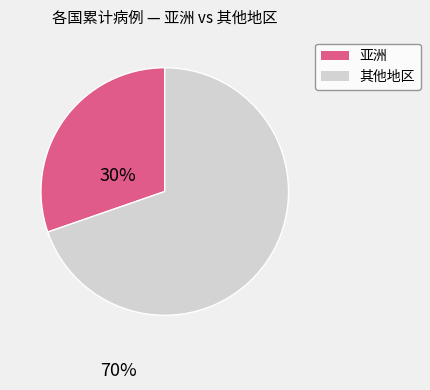

Approximately how many times larger is the value at 其他地区 compared to 亚洲?

2.3